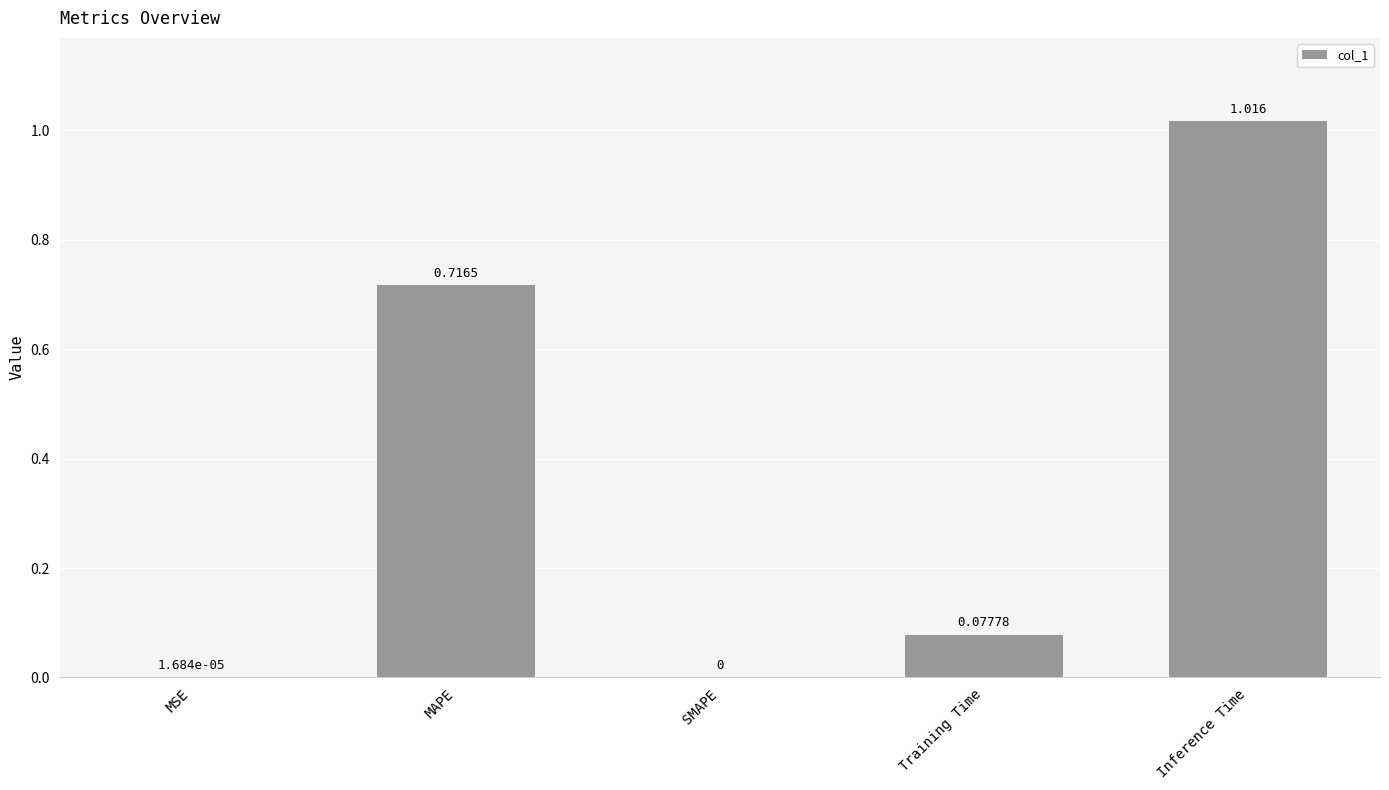

Are the bars grouped side by side (vs. stacked)?

No